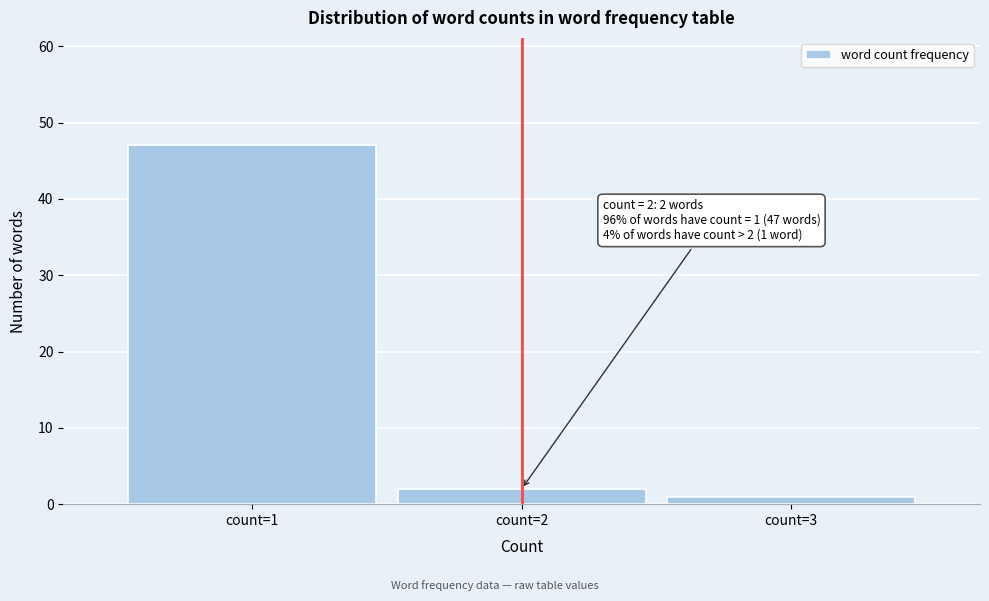

Reading left to right, list all the values displayed in this chart.

count=1=47	count=2=2	count=3=1